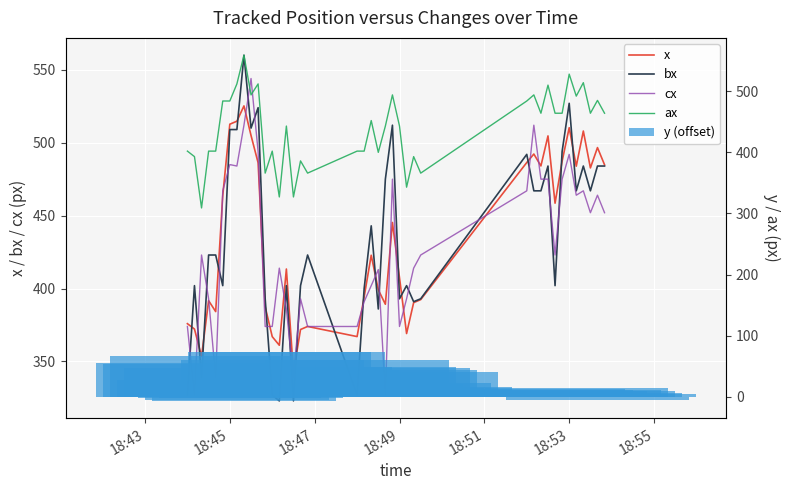

Are the bars horizontal?

No